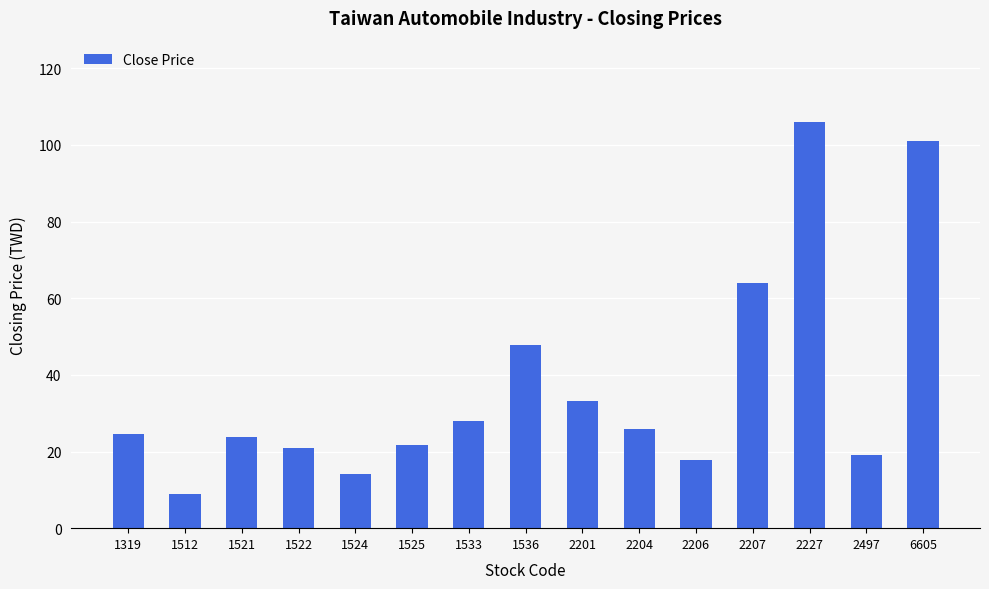

How many data points does each series have?

15